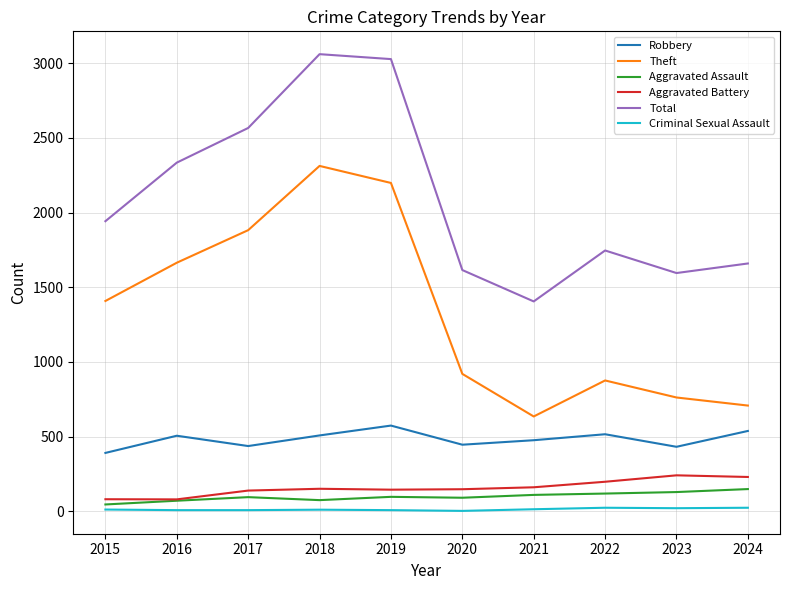

Rank the series at 2024 from lowest to highest value.

Criminal Sexual Assault, Aggravated Assault, Aggravated Battery, Robbery, Theft, Total